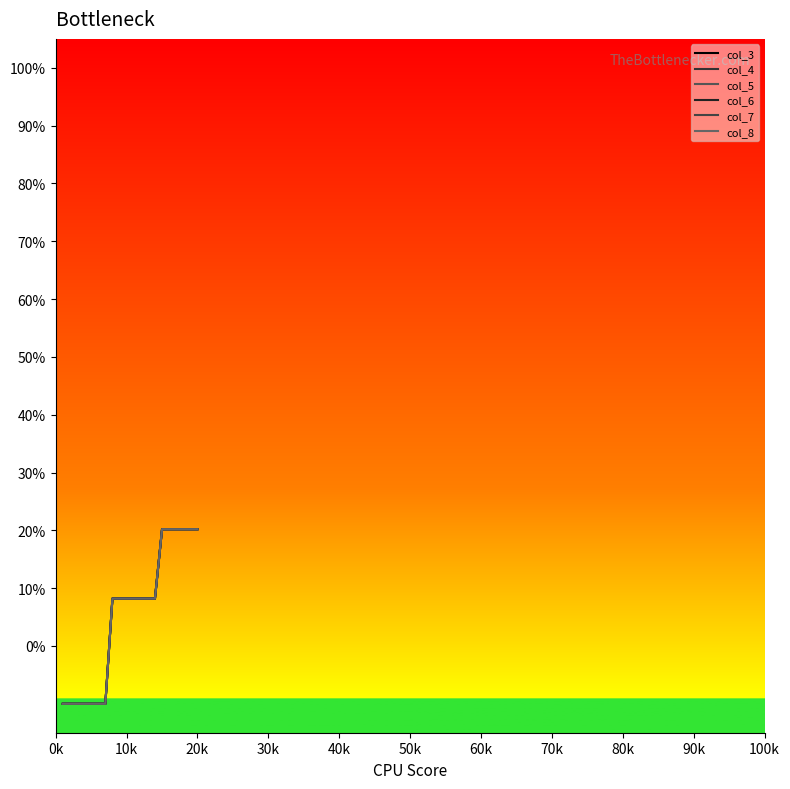

True or false: col_7 has more than 2 interior local peaks.

False